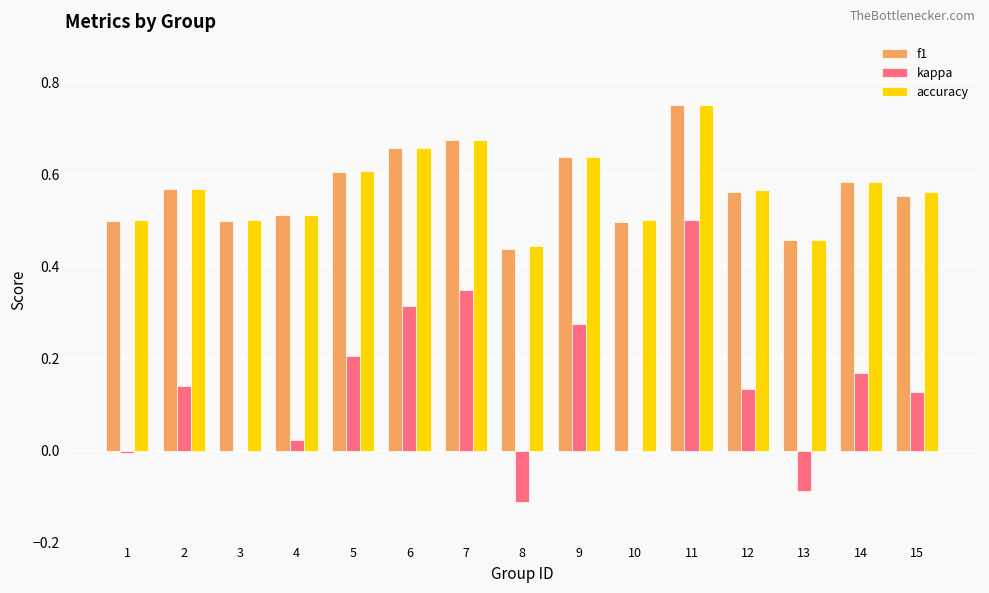

Are the bars horizontal?

No